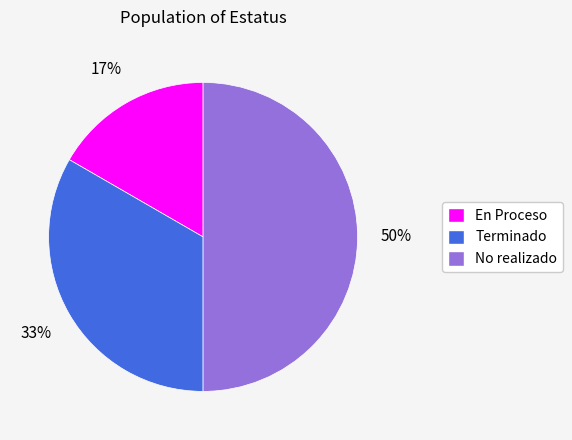

Which has a higher value, En Proceso or No realizado?

No realizado